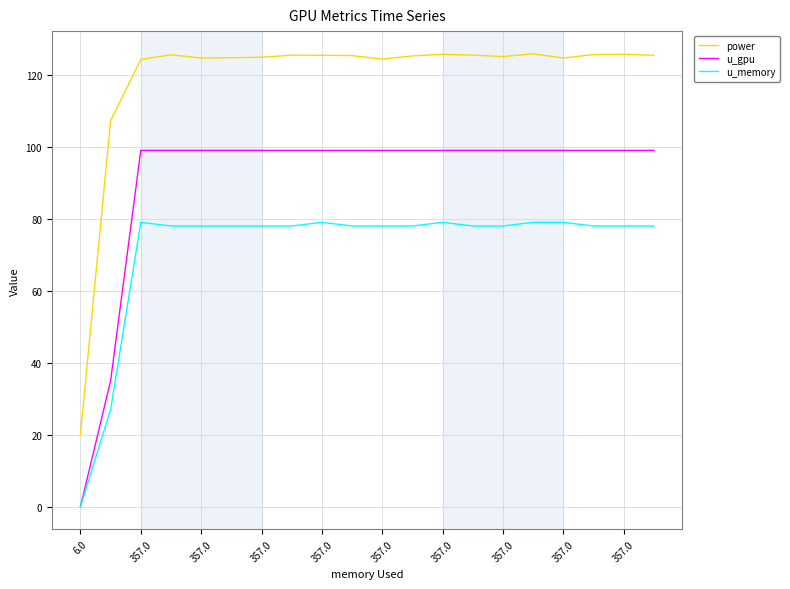

List the series in order of their peak value, highest first.

power, u_gpu, u_memory